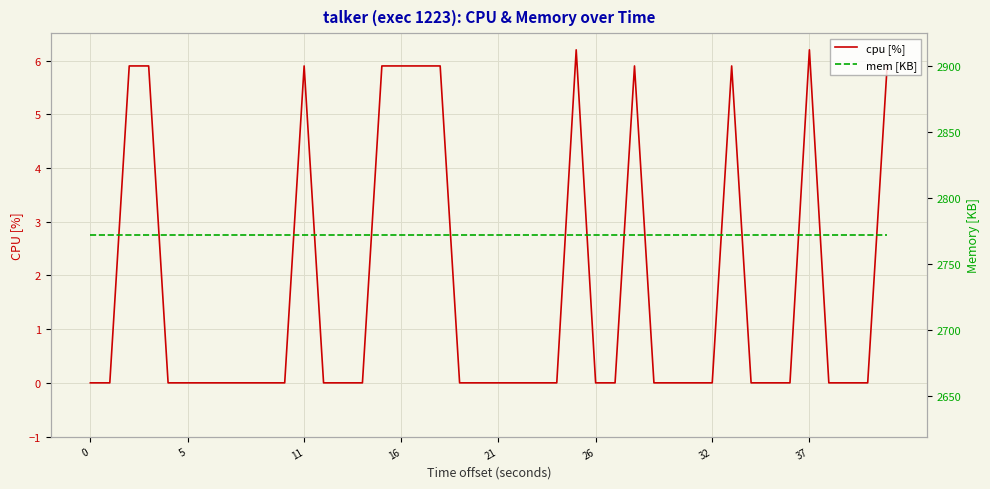

Reading left to right, list all the values displayed in this chart.

cpu [%]: 0.0	0.0	5.9	5.9	0.0	0.0	0.0	0.0	0.0	0.0	5.9	0.0	0.0	0.0	5.9	5.9	5.9	5.9	0.0	0.0	0.0	0.0	0.0	0.0	6.2	0.0	0.0	5.9	0.0	0.0	0.0	5.9	0.0	0.0	0.0	6.2	0.0	0.0	0.0	5.9
mem [KB]: 2772.0	2772.0	2772.0	2772.0	2772.0	2772.0	2772.0	2772.0	2772.0	2772.0	2772.0	2772.0	2772.0	2772.0	2772.0	2772.0	2772.0	2772.0	2772.0	2772.0	2772.0	2772.0	2772.0	2772.0	2772.0	2772.0	2772.0	2772.0	2772.0	2772.0	2772.0	2772.0	2772.0	2772.0	2772.0	2772.0	2772.0	2772.0	2772.0	2772.0